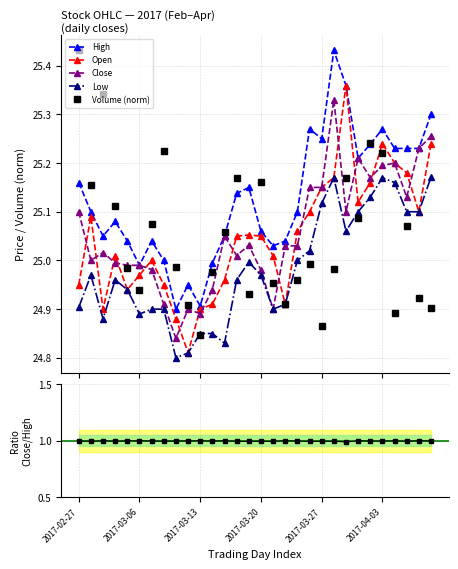

The High series shows 25.0 at 16. True or false?

True